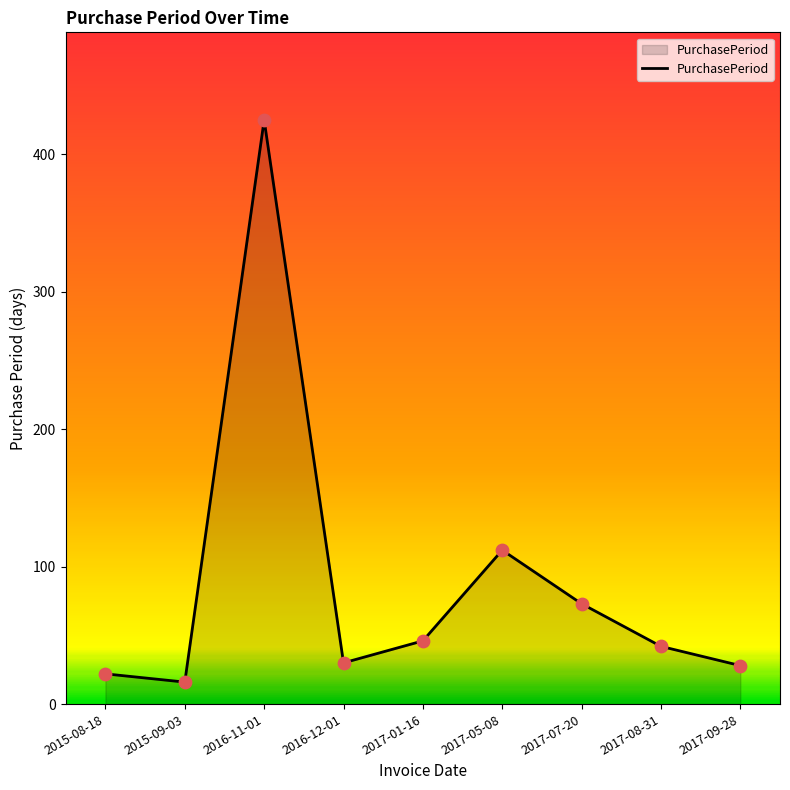

What is the change in value from 2016-11-01 to 2016-12-01?

-395